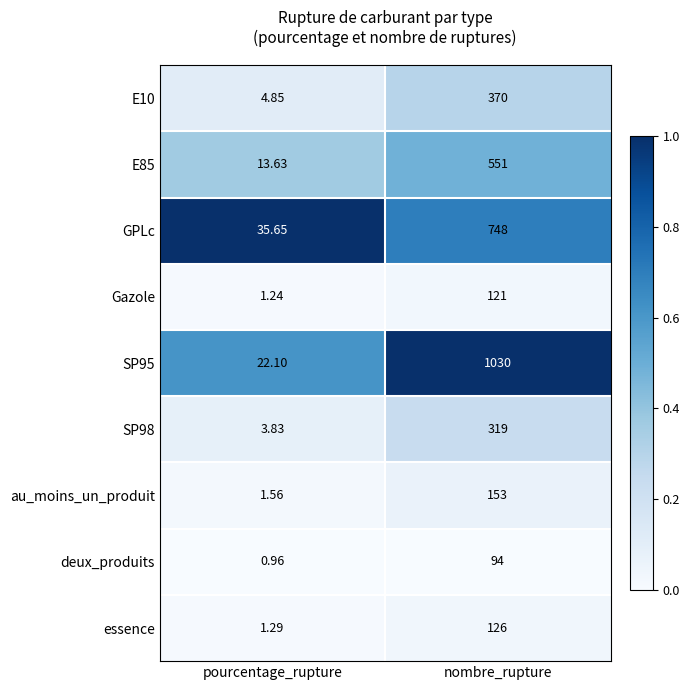

Is the value of SP95 at nombre_rupture greater than the value of deux_produits at pourcentage_rupture?

Yes